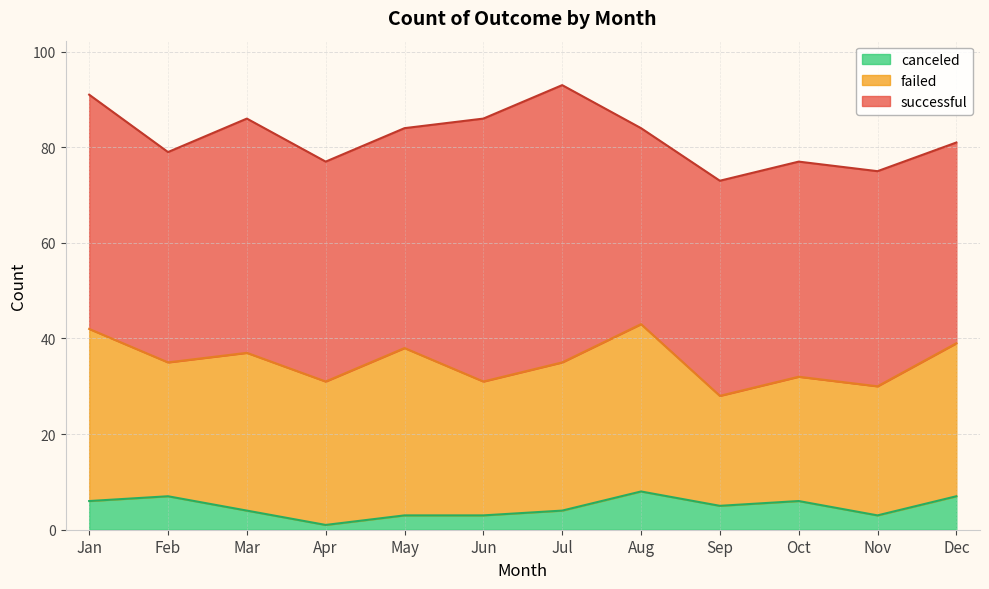

How many categories are shown in the chart?

12